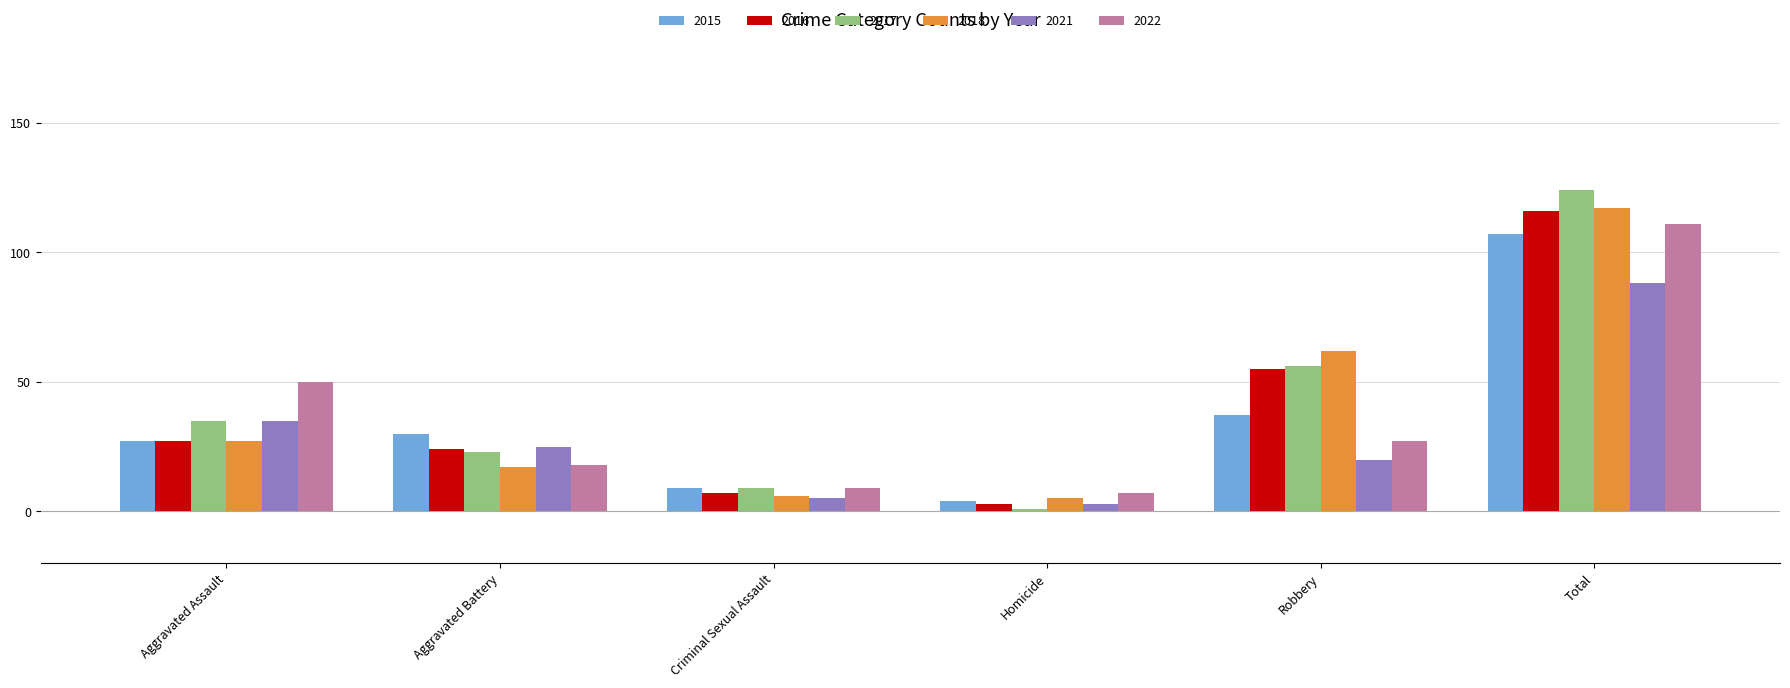

Read the 2015 value at Aggravated Battery.

30